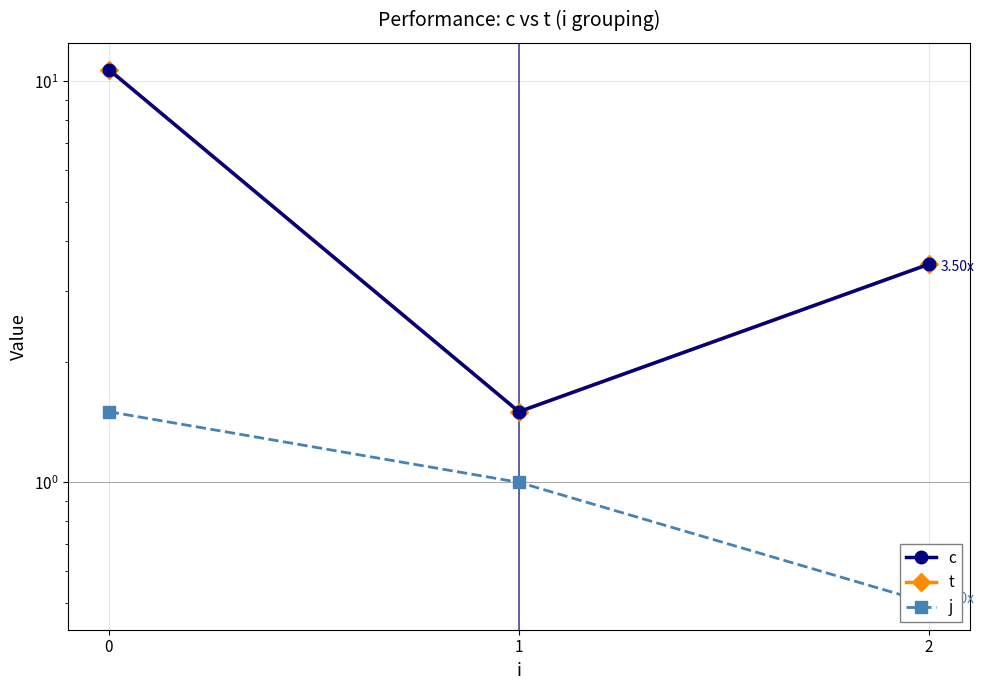

Reading left to right, what are all the values shown in this chart?

c: 0=10.7	1=1.5	2=3.5
t: 0=10.7	1=1.5	2=3.5
j: 0=1.5	1=1.0	2=0.5